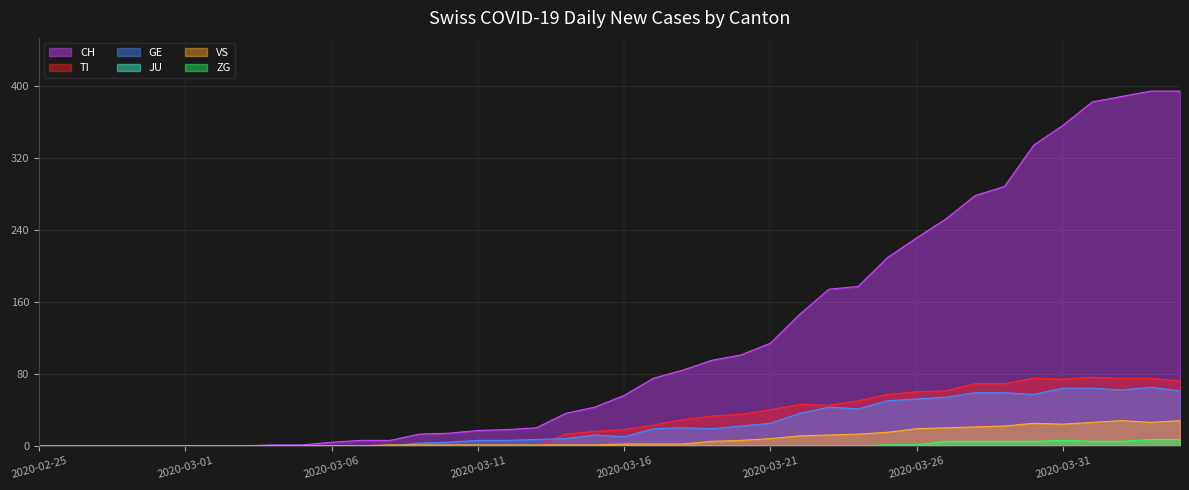

Where is VS nearest to the value 14?

2020-03-24